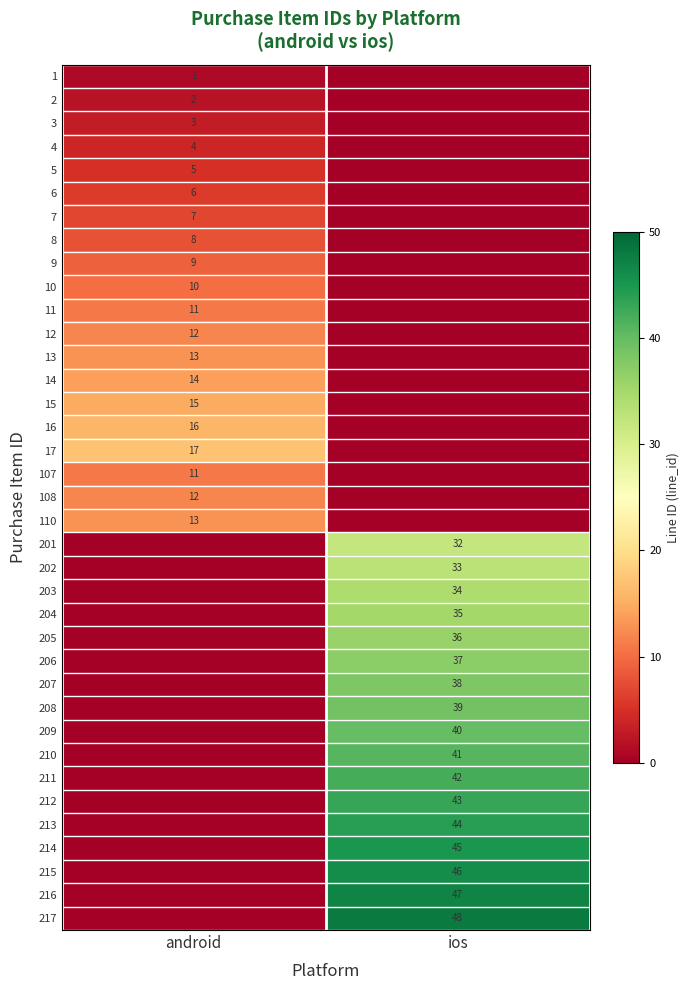

At which category is the sum across all series the highest?

ios